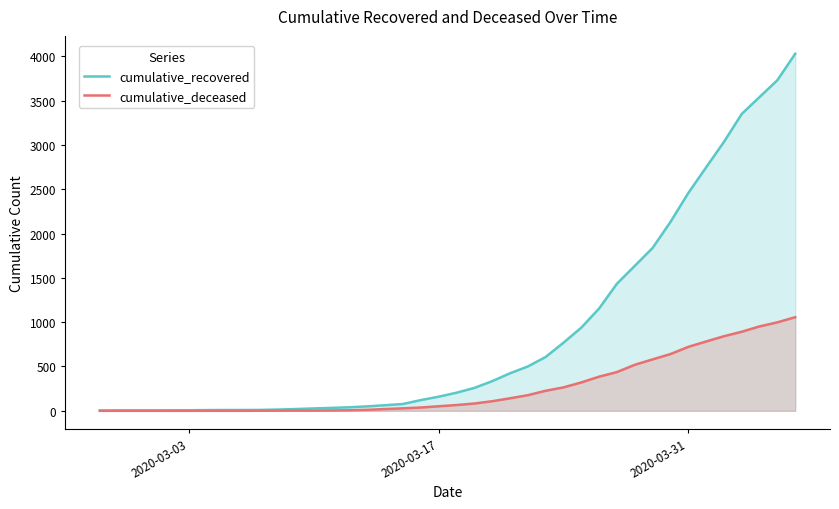

List the series in order of their peak value, lowest first.

cumulative_deceased, cumulative_recovered